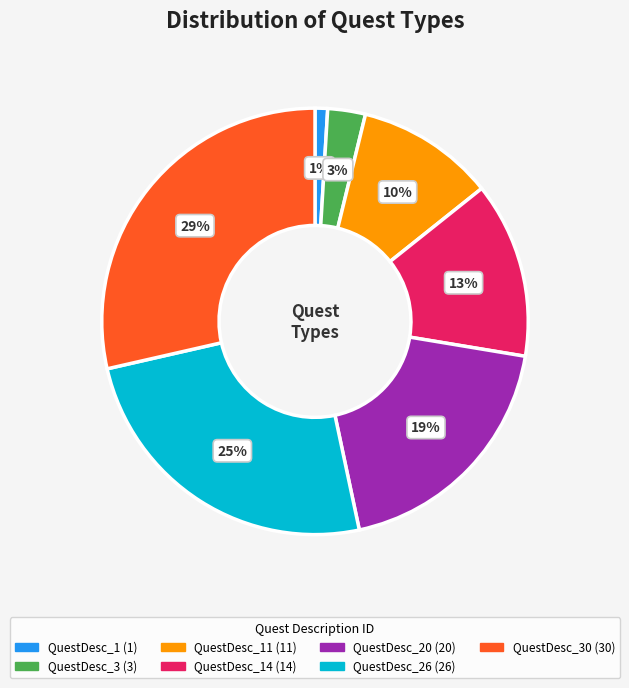

How many segments does this pie chart have?

7